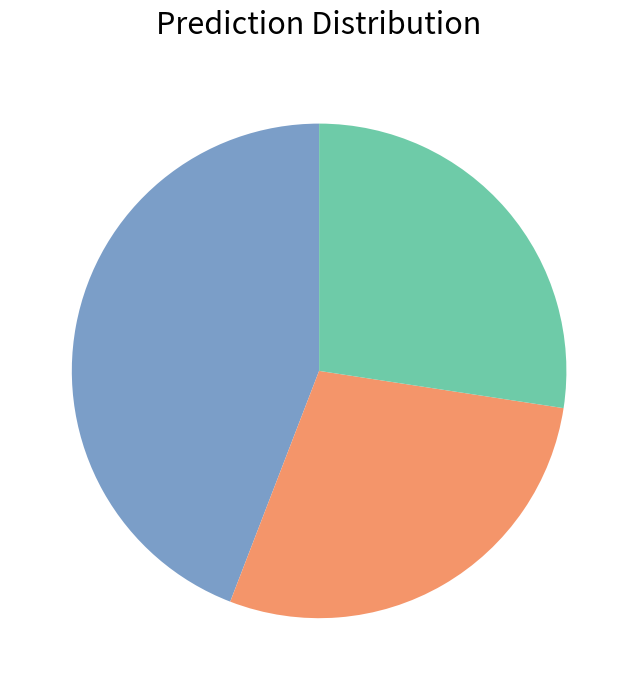

Does any single category account for the majority?

No